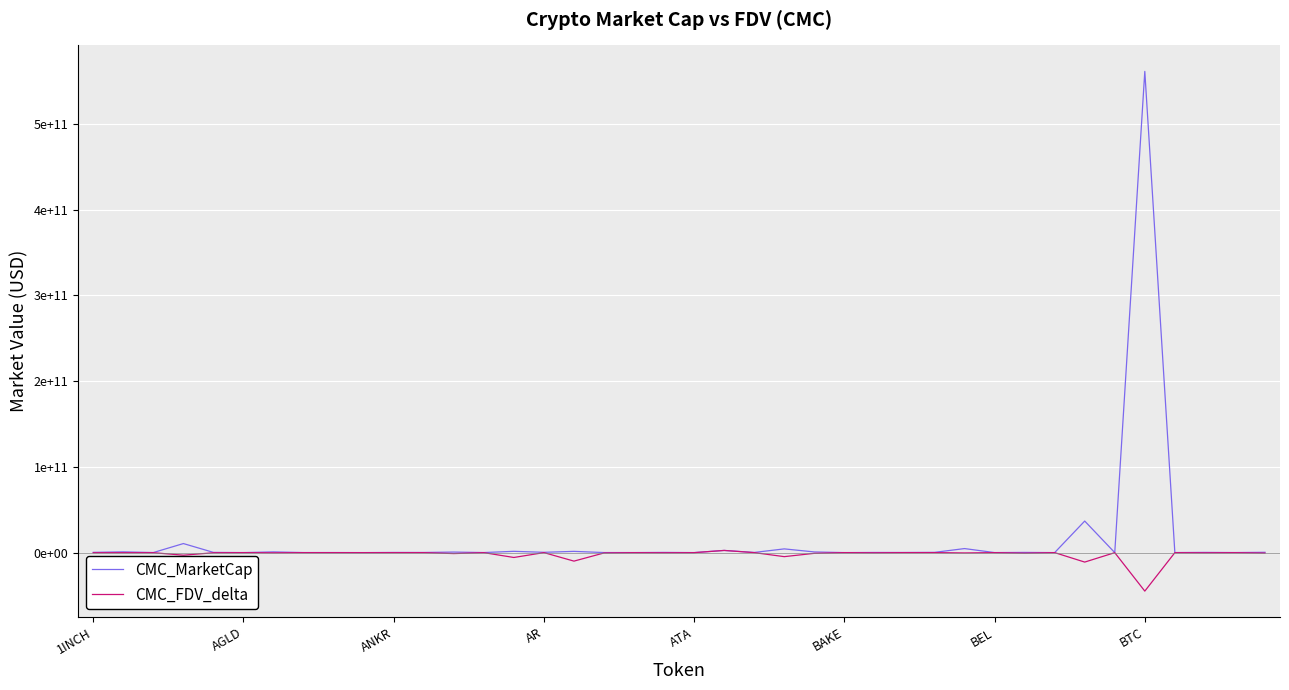

True or false: CMC_MarketCap and CMC_FDV_delta intersect in this chart.

False